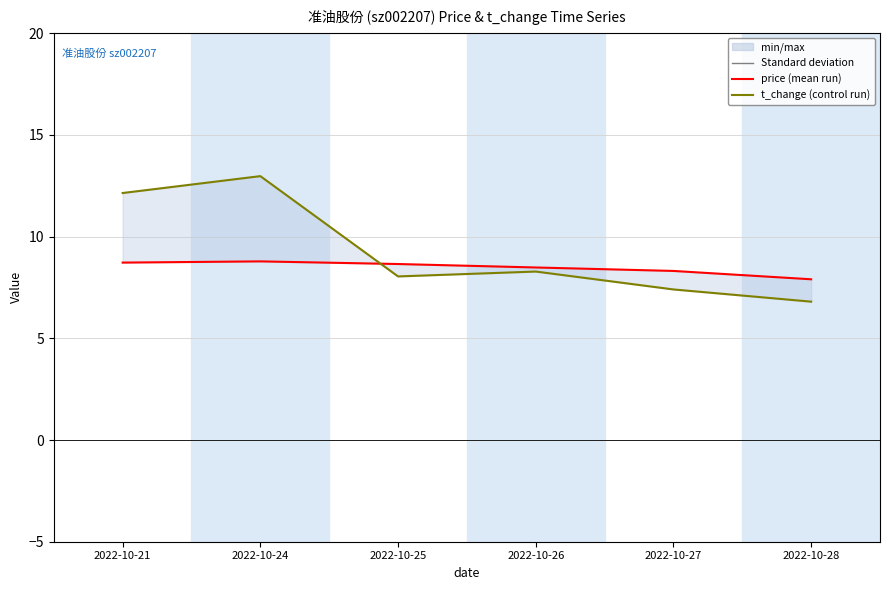

Which series has the largest total across all categories?

t_change